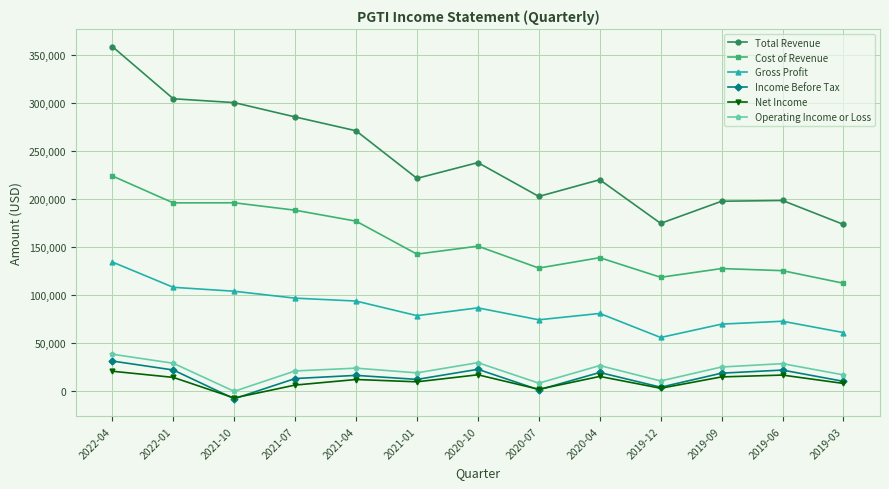

In Gross Profit, how many points are higher than both neighbors (excluding endpoints)?

3